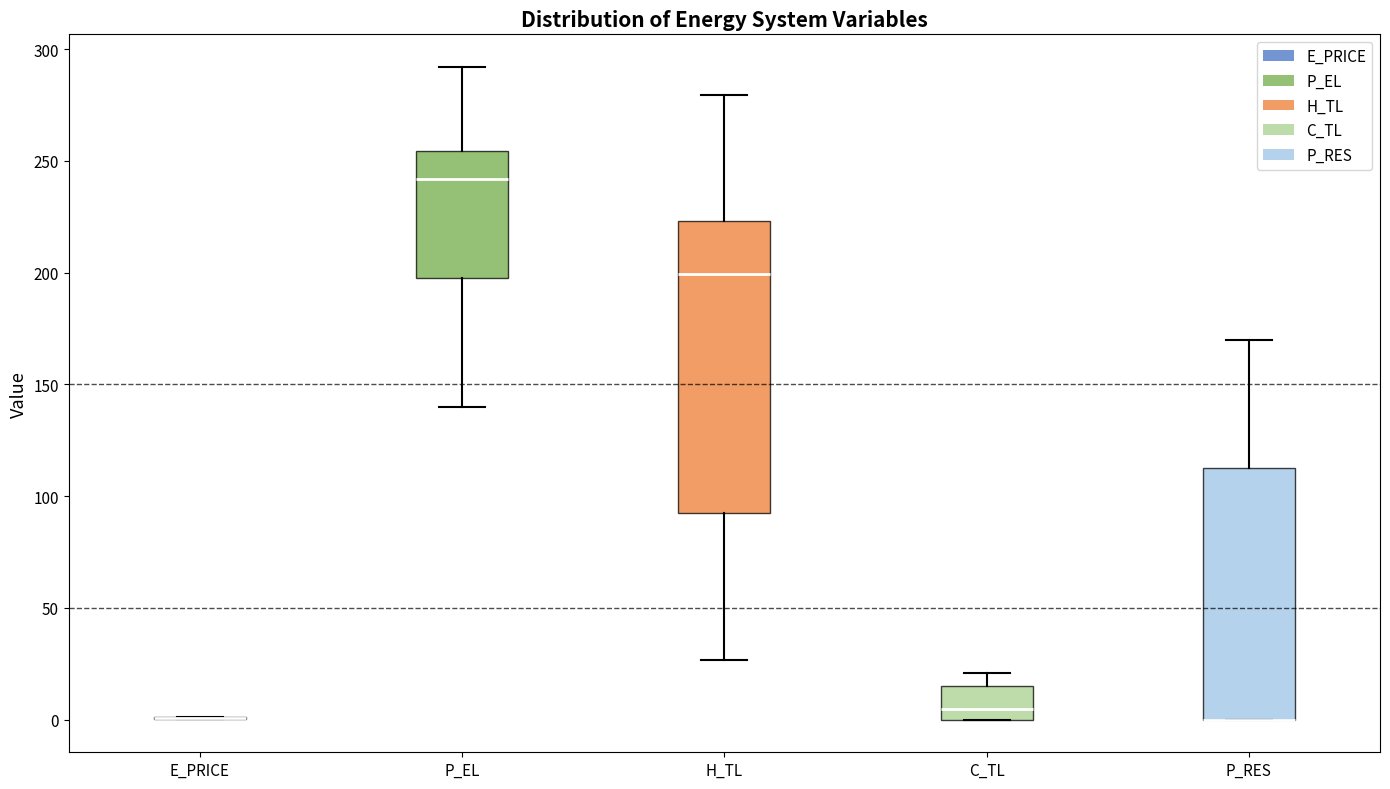

Where is the upper edge of the box for H_TL on the y-axis? The values are not printed on the chart, so give them approximately, as read against the axis.

225